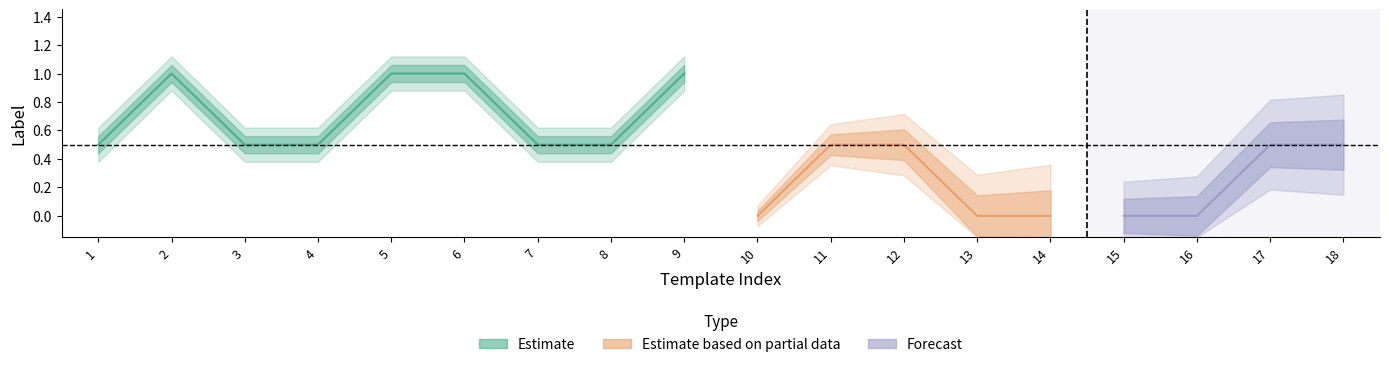

Which label corresponds to the largest value in the chart?

1